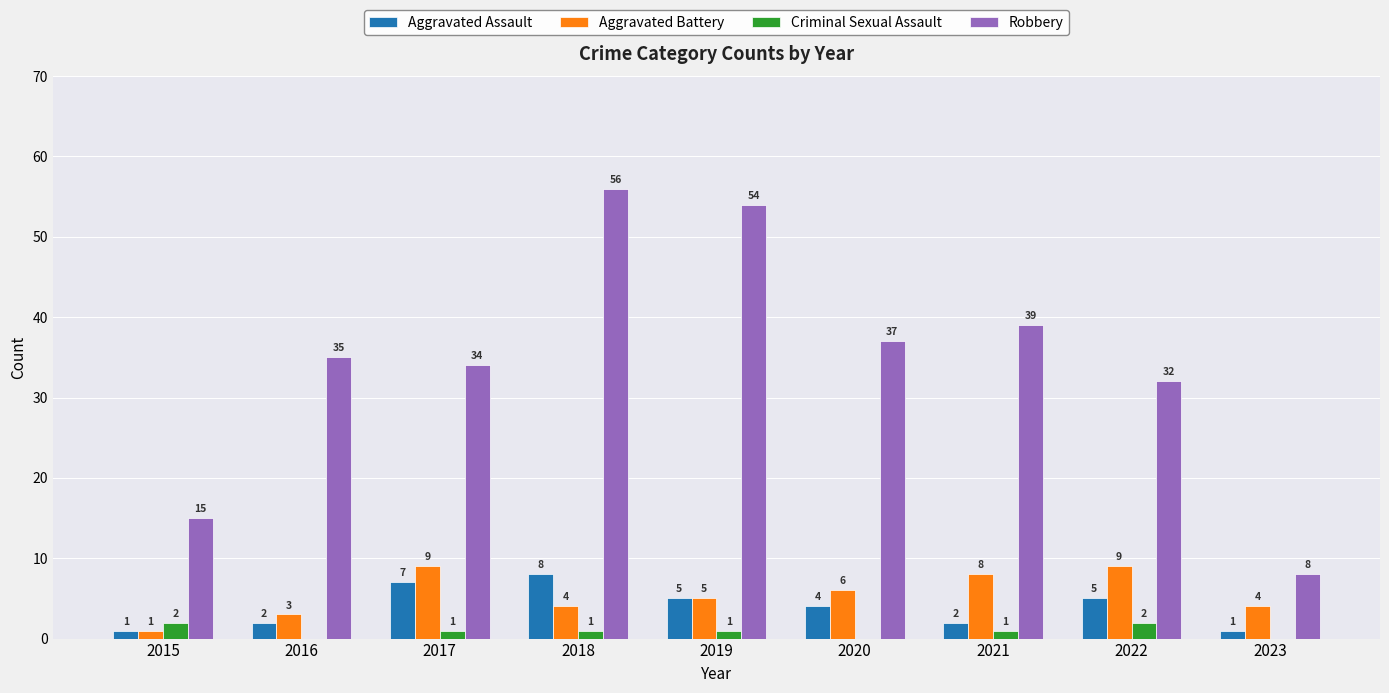

Count the number of data series in this chart.

4